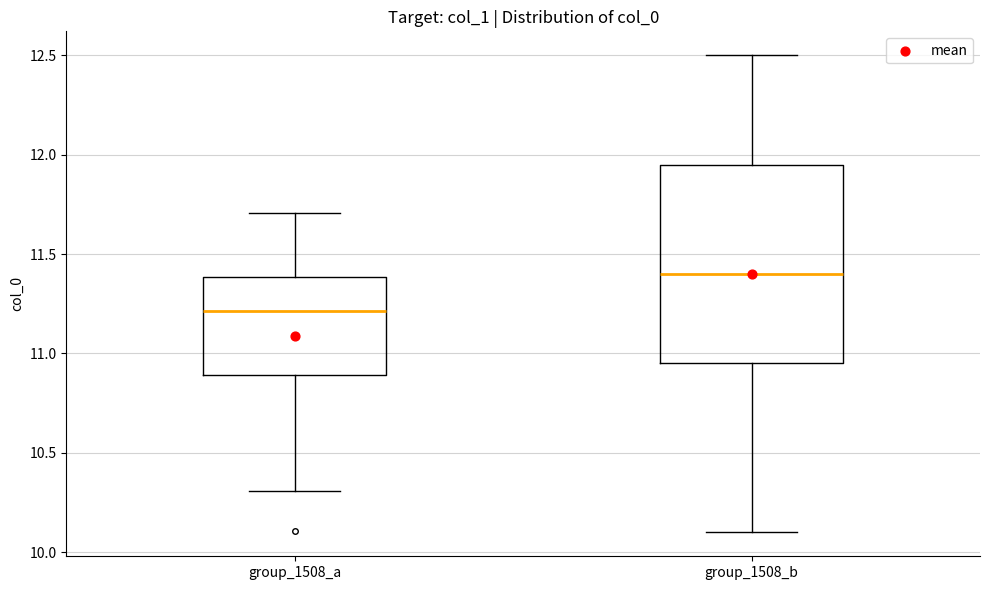

Reading left to right, transcribe this box plot: for each box, give where its median line is, the range the box spans, and where its two whiskers end, as read against the y-axis. The values are not printed on the chart, so give them approximately, as read against the axis.

group_1508_a: median 11.20, box 10.90 to 11.40, whiskers 10.30 to 11.70
group_1508_b: median 11.40, box 10.95 to 11.95, whiskers 10.10 to 12.50